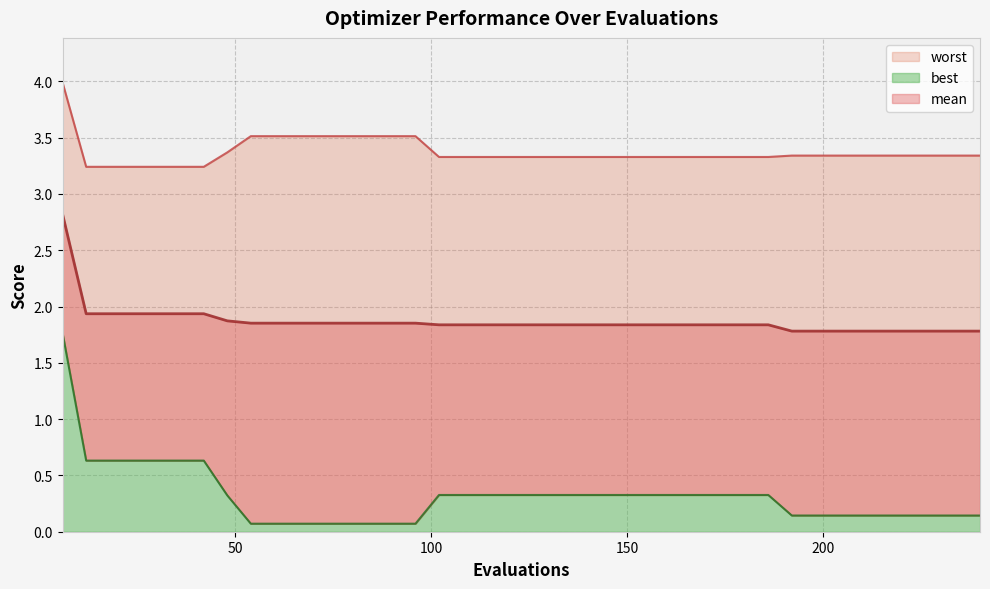

Which label corresponds to the smallest value in the chart?

54